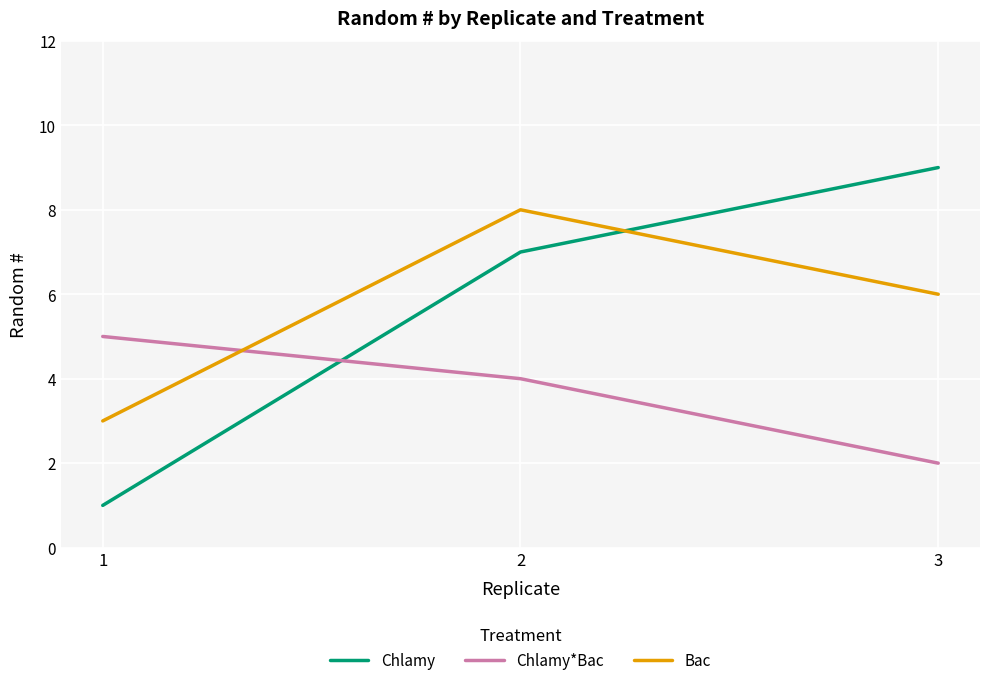

List the labels in order of Bac value, smallest first.

1, 3, 2